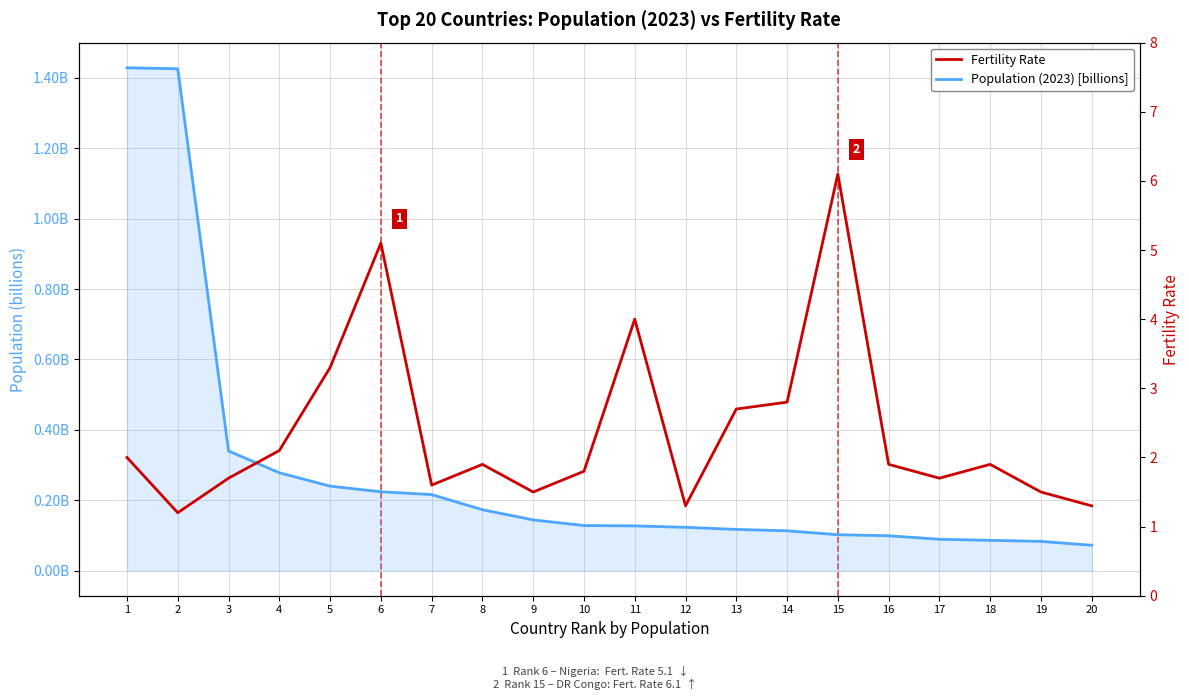

Is the value of Population (2023) [billions] at 14 greater than the value of Fertility Rate at 13?

No